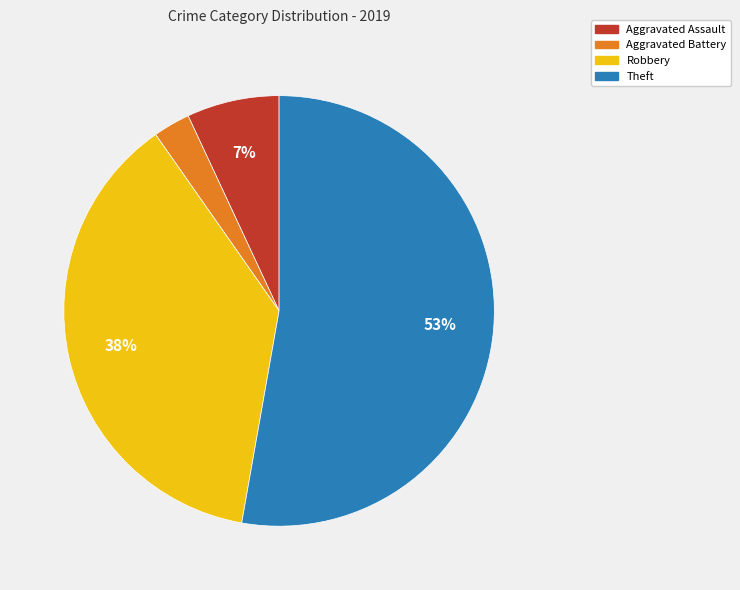

Approximately how many times larger is the value at Aggravated Battery compared to Robbery?

0.1